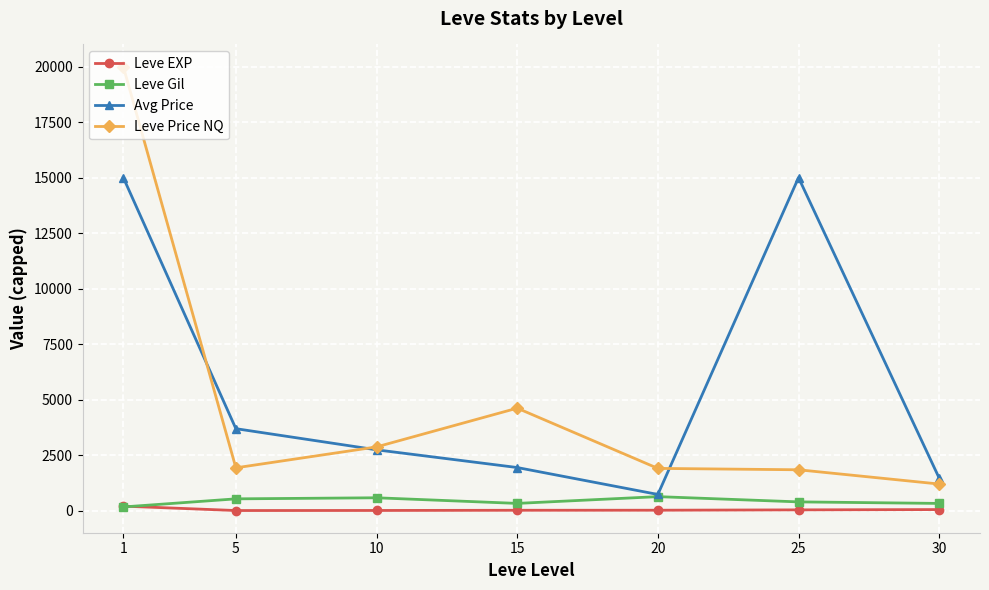

Which series has the largest range (max minus min)?

Leve Price NQ